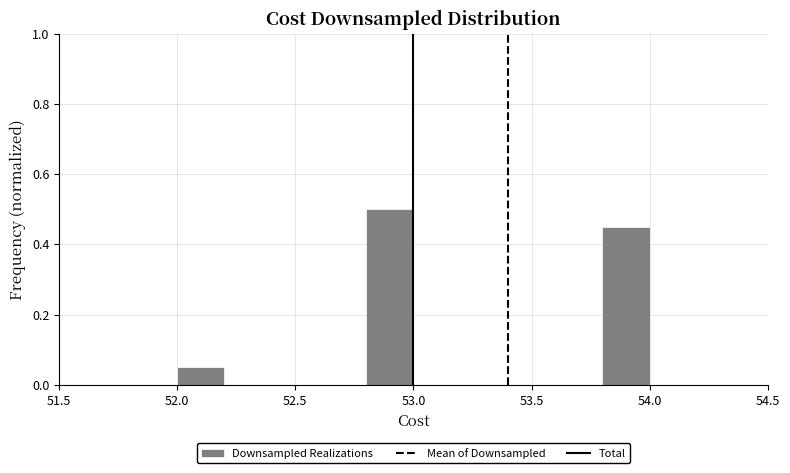

What is the height of the bar covering 52.8 to 53.0 on the x-axis? The values are not printed on the chart, so give them approximately, as read against the axis.

0.50